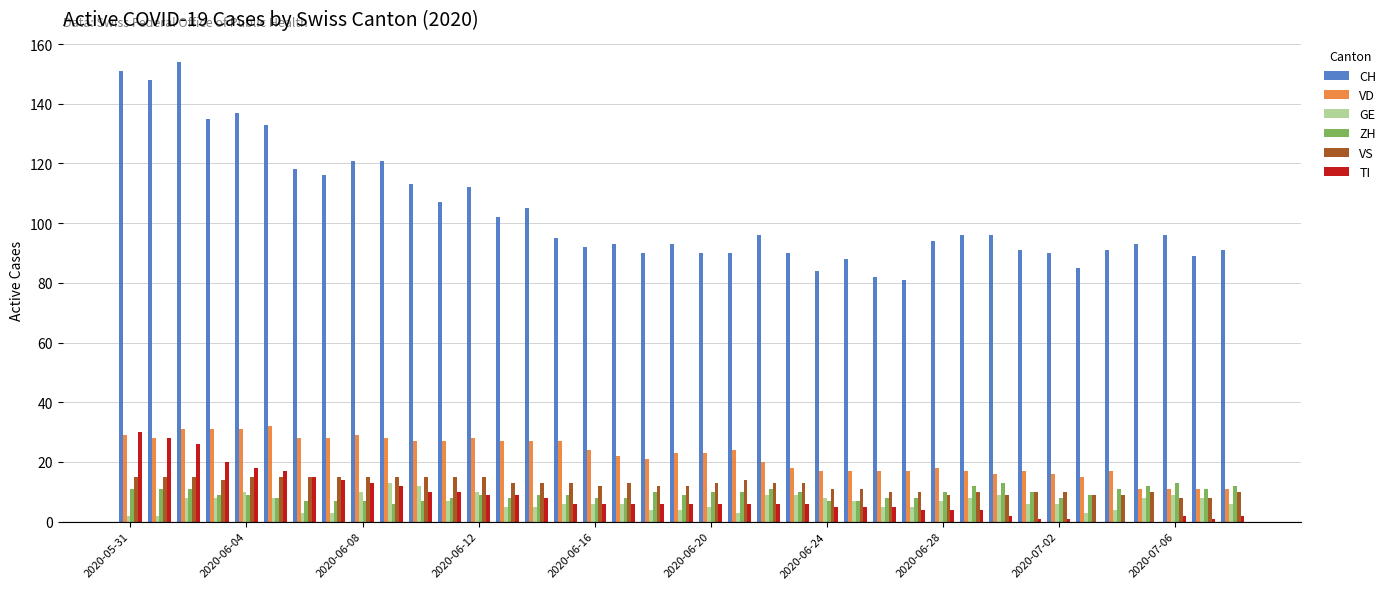

What is the sum of all VS values?

479